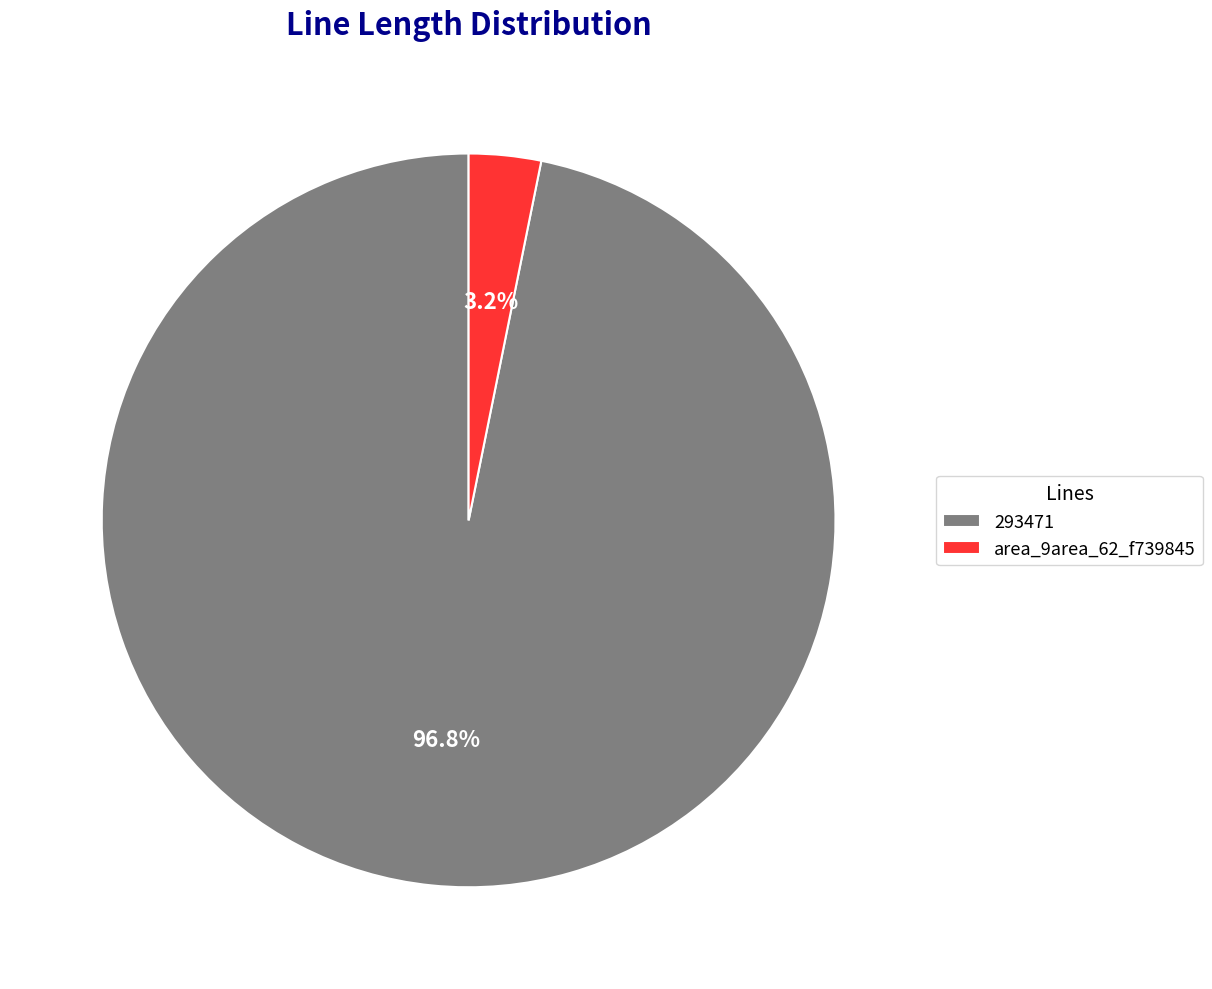

To the nearest percent, what percentage of the pie is area_9area_62_f739845?

3%